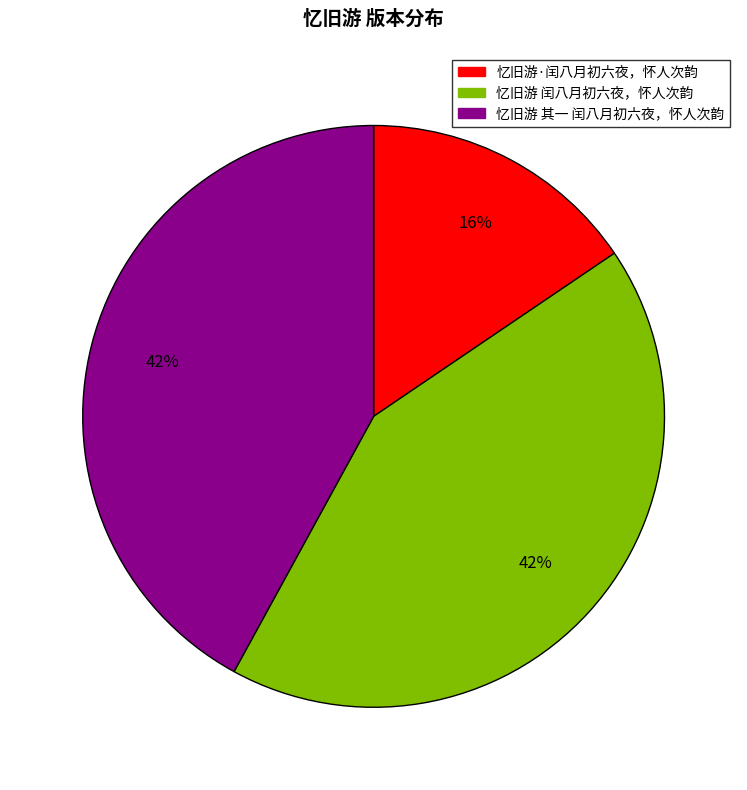

Is it true that 忆旧游 闰八月初六夜，怀人次韵 is 42% of the pie?

True